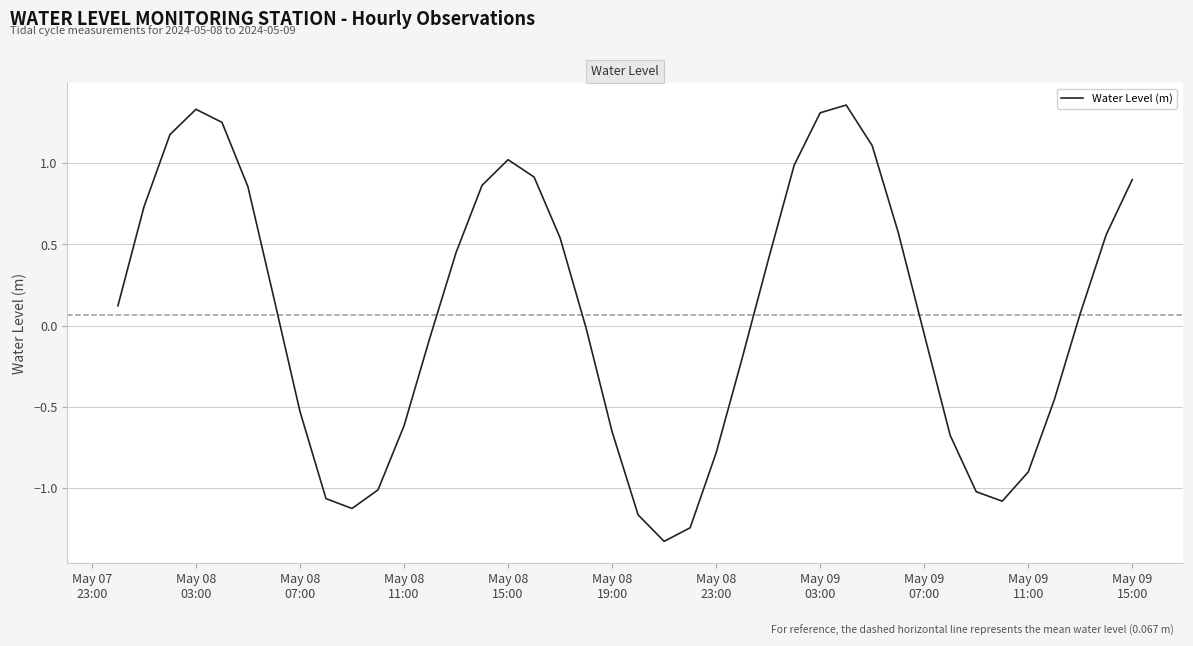

What is the difference between the maximum and minimum values?

2.7